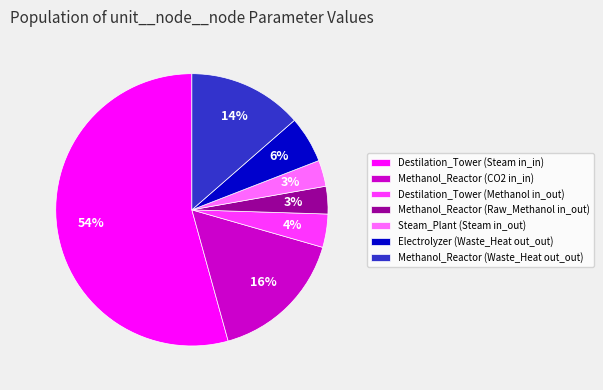

To the nearest percent, what portion does Methanol_Reactor (Raw_Methanol in_out) represent?

3%